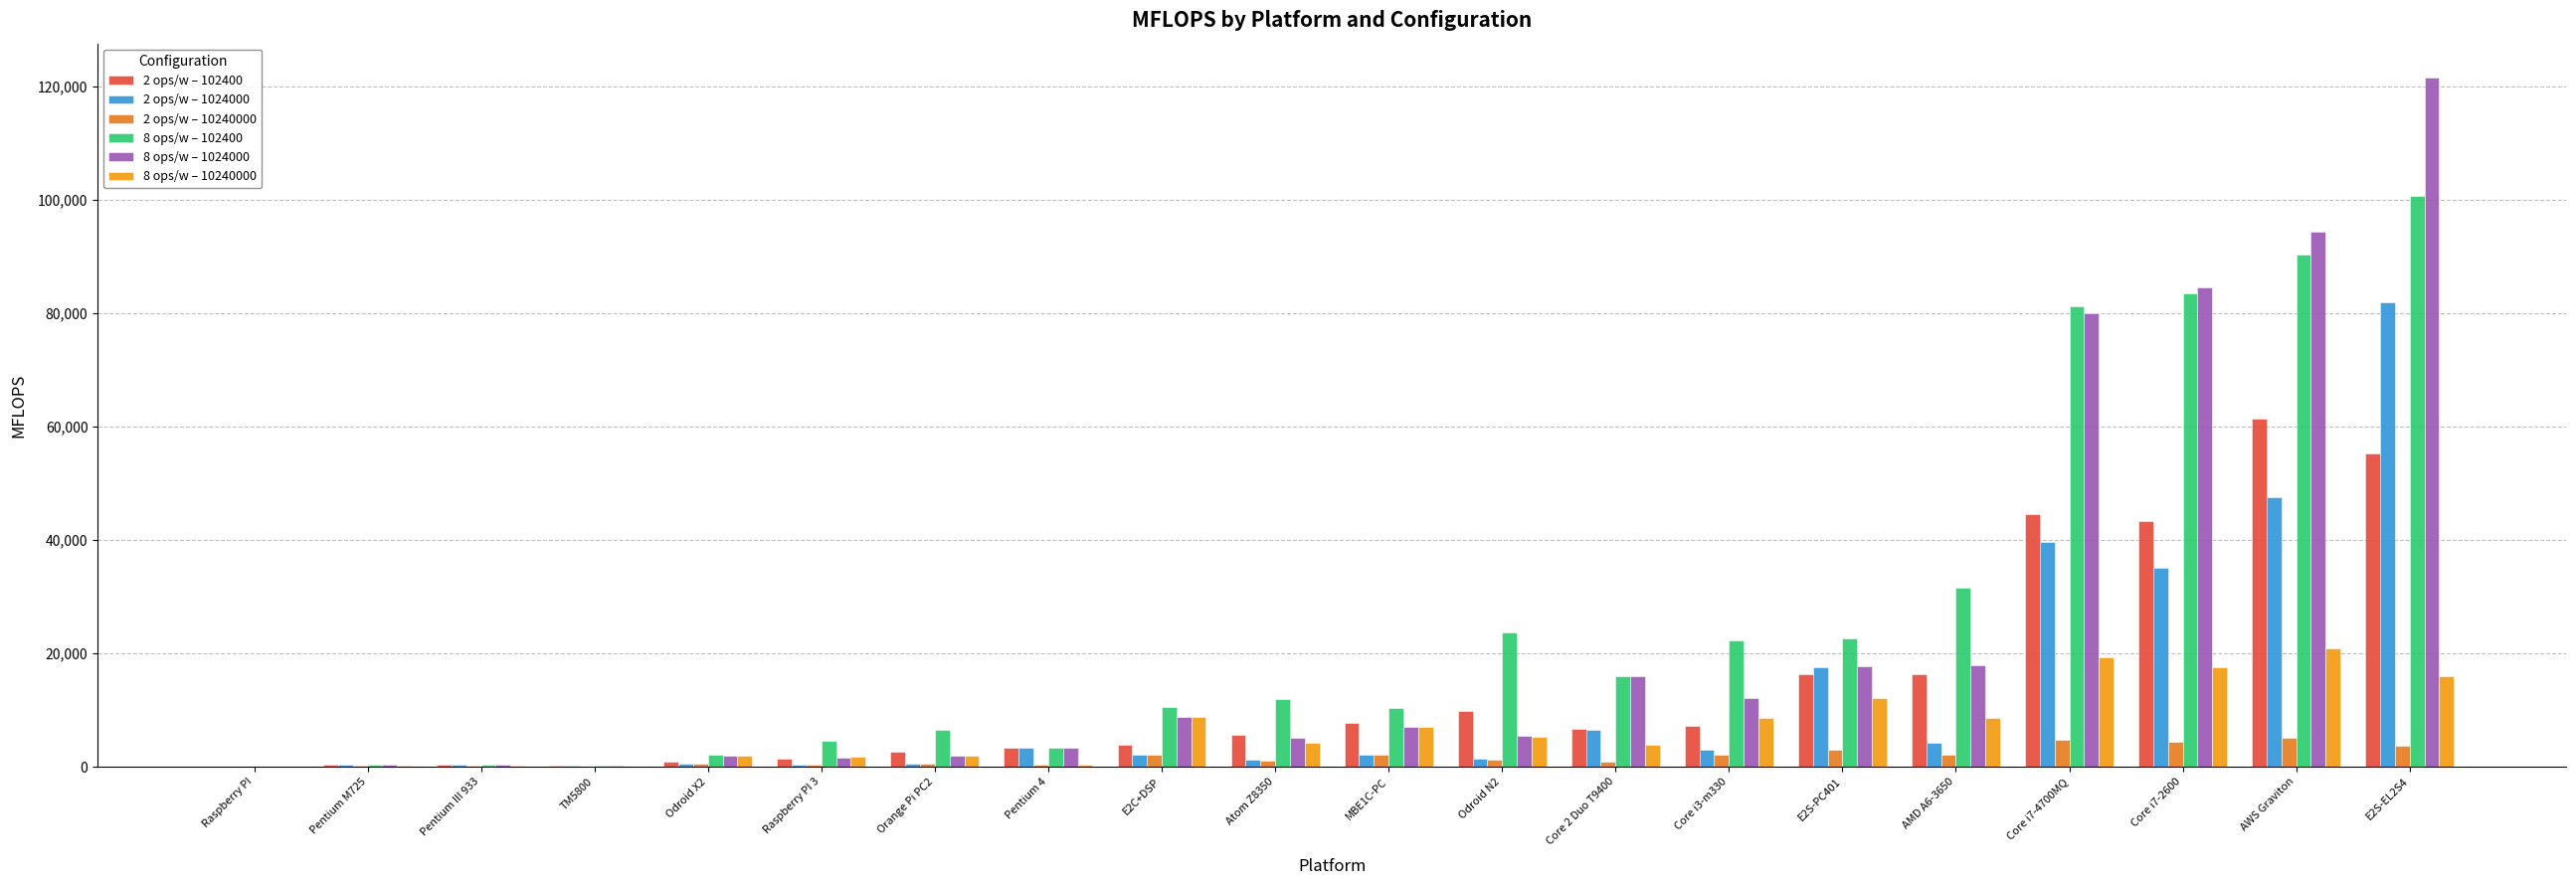

What is the maximum value shown in the chart?

121570.0